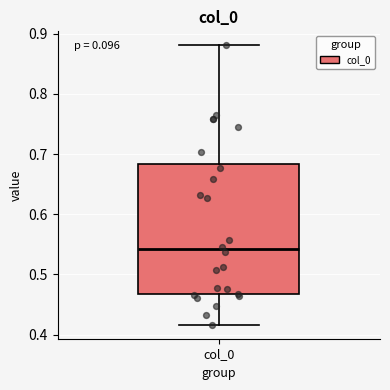

Where is the upper edge of the box for col_0 on the y-axis? The values are not printed on the chart, so give them approximately, as read against the axis.

0.68